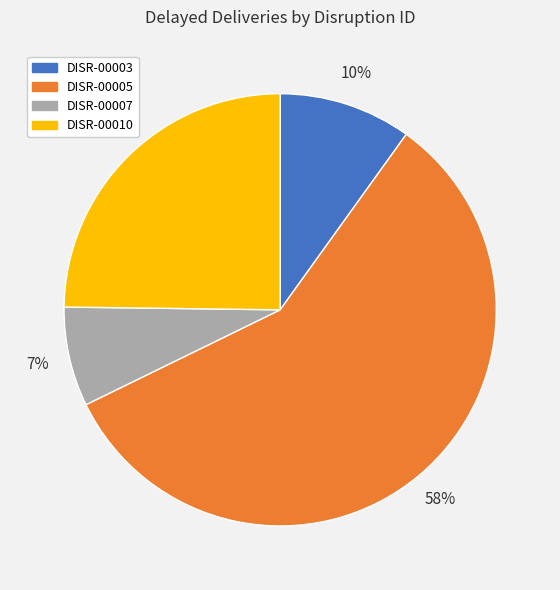

What is the largest slice in the pie chart?

DISR-00005